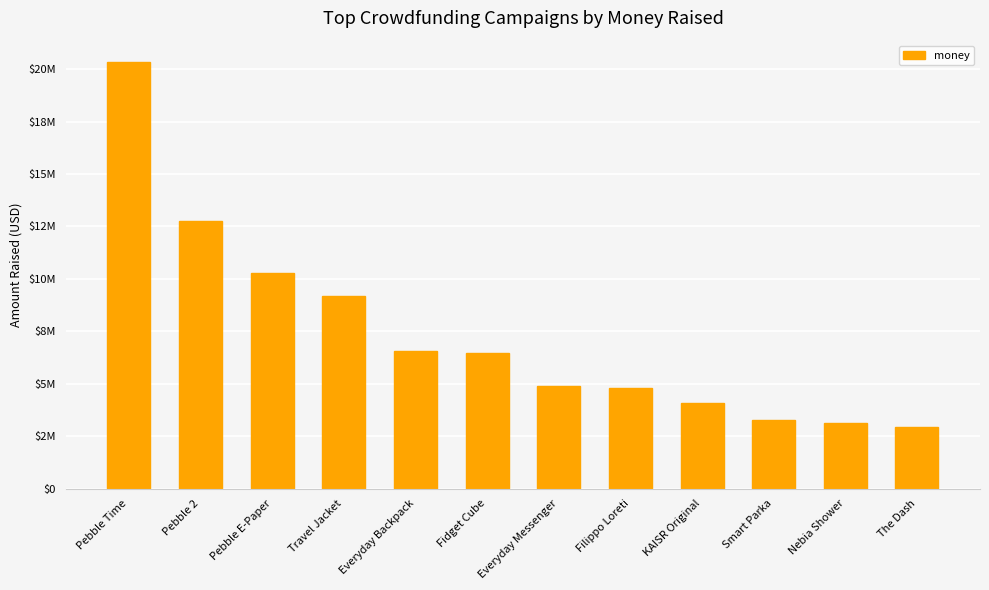

Does the chart contain any negative values?

No